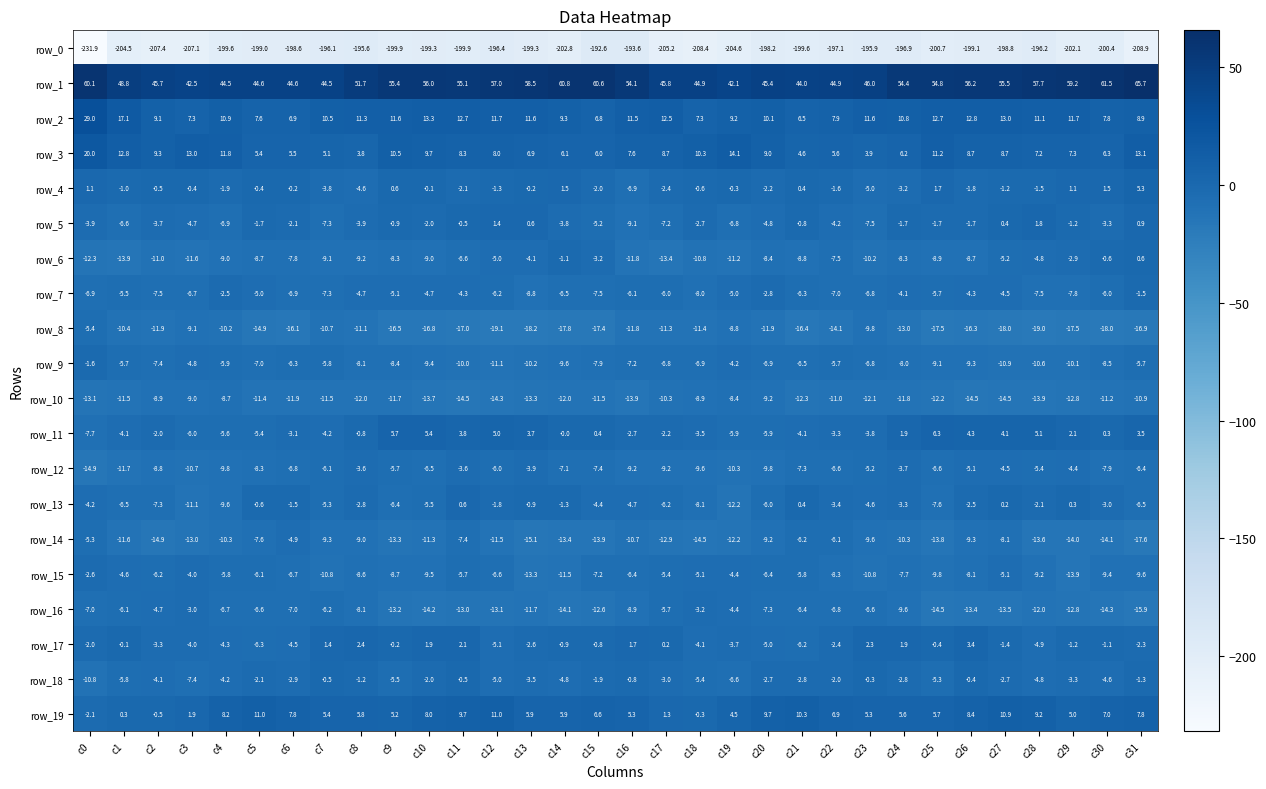

What is the sum of all row_3 values?

274.7